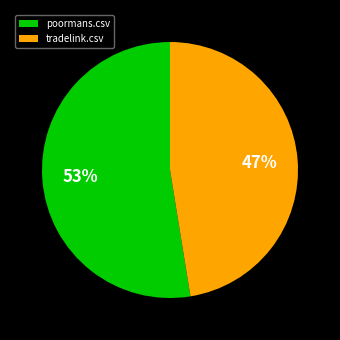

The tradelink.csv slice represents 59% of the pie. True or false?

False